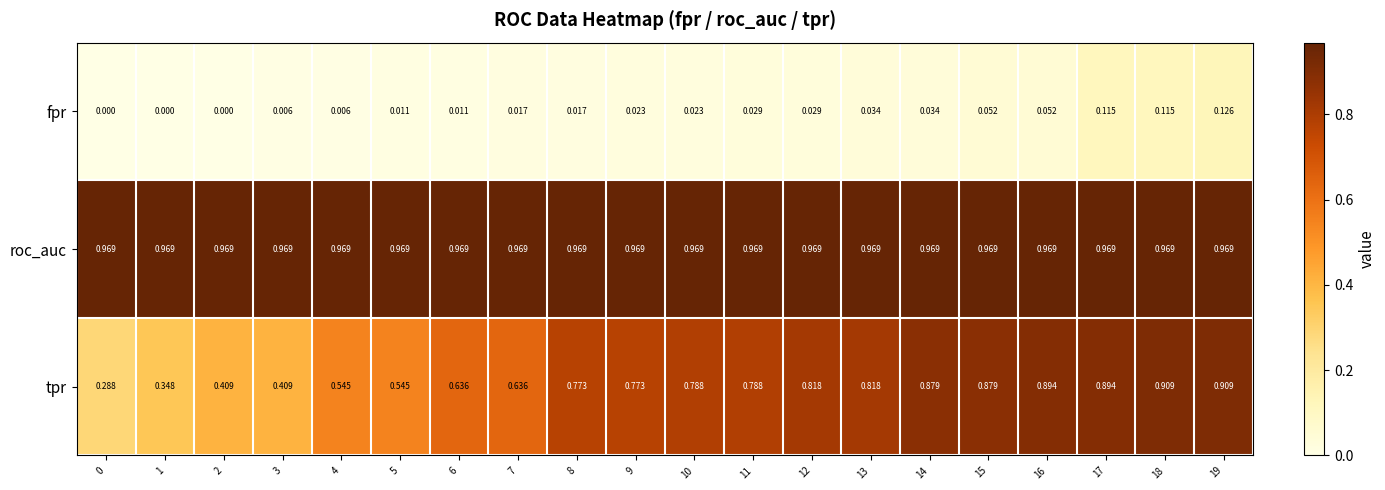

Between 1 and 17, which series saw the biggest shift?

tpr